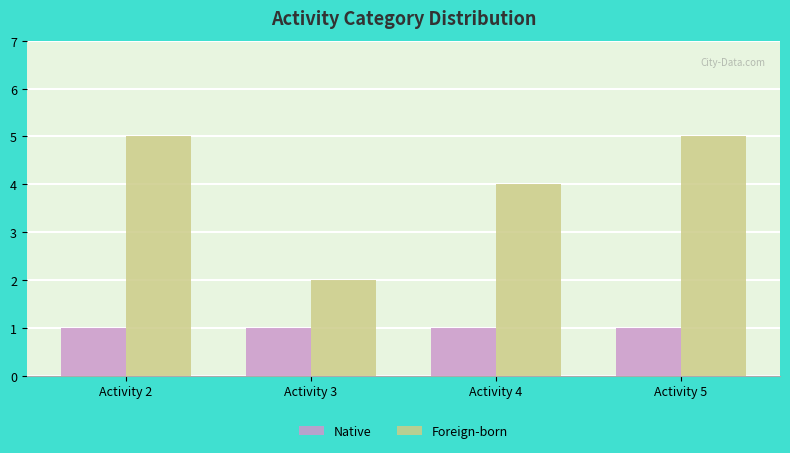

The Foreign-born series shows 4 at Activity 4. True or false?

True